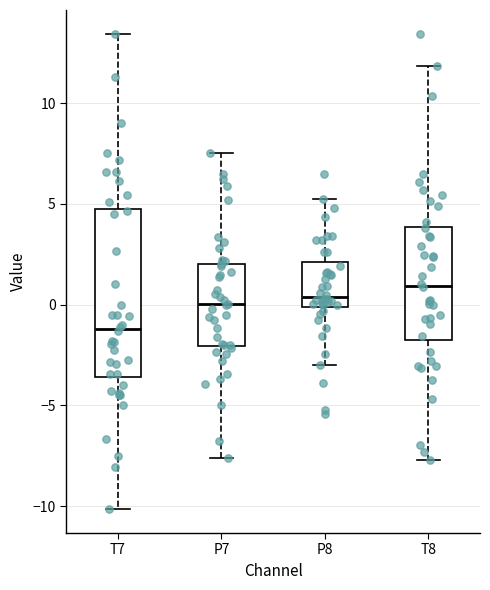

Where is the upper edge of the box for T7 on the y-axis? The values are not printed on the chart, so give them approximately, as read against the axis.

5.0